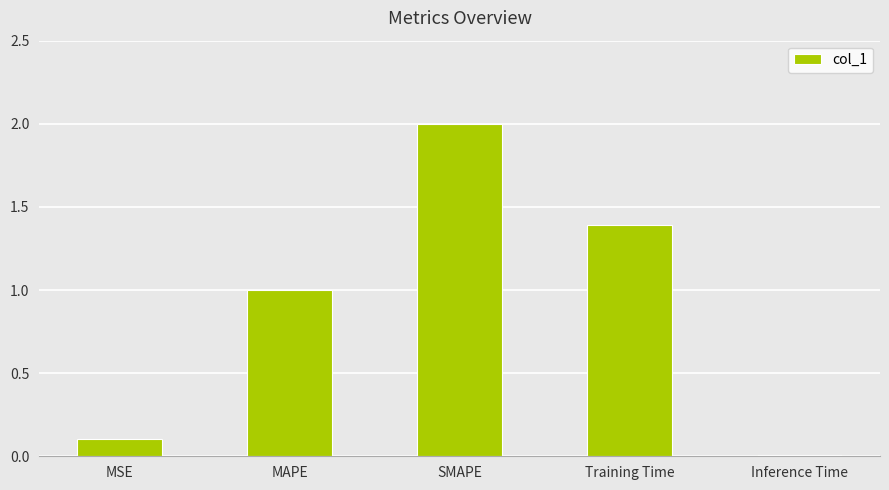

The value at MAPE is 1.0. True or false?

True